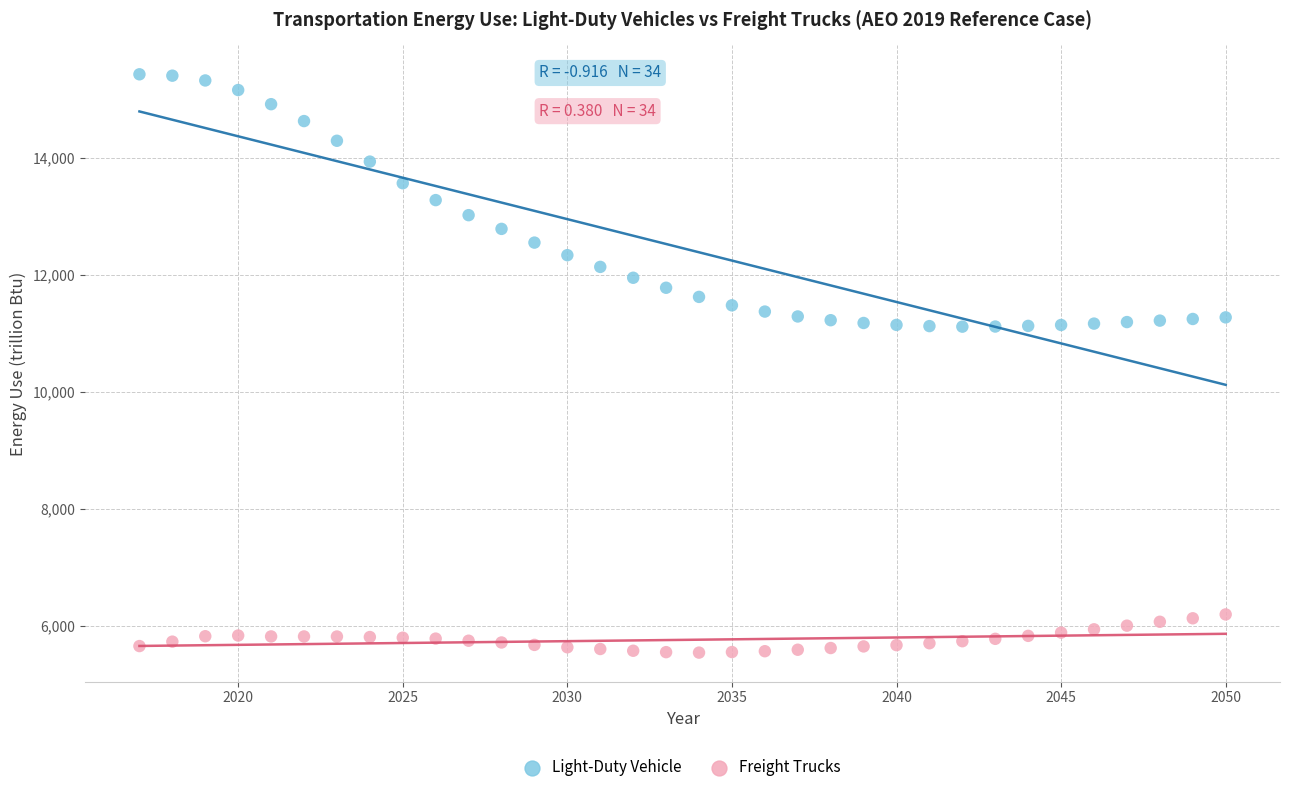

Which series has the widest spread of Y values?

Light-Duty Vehicle